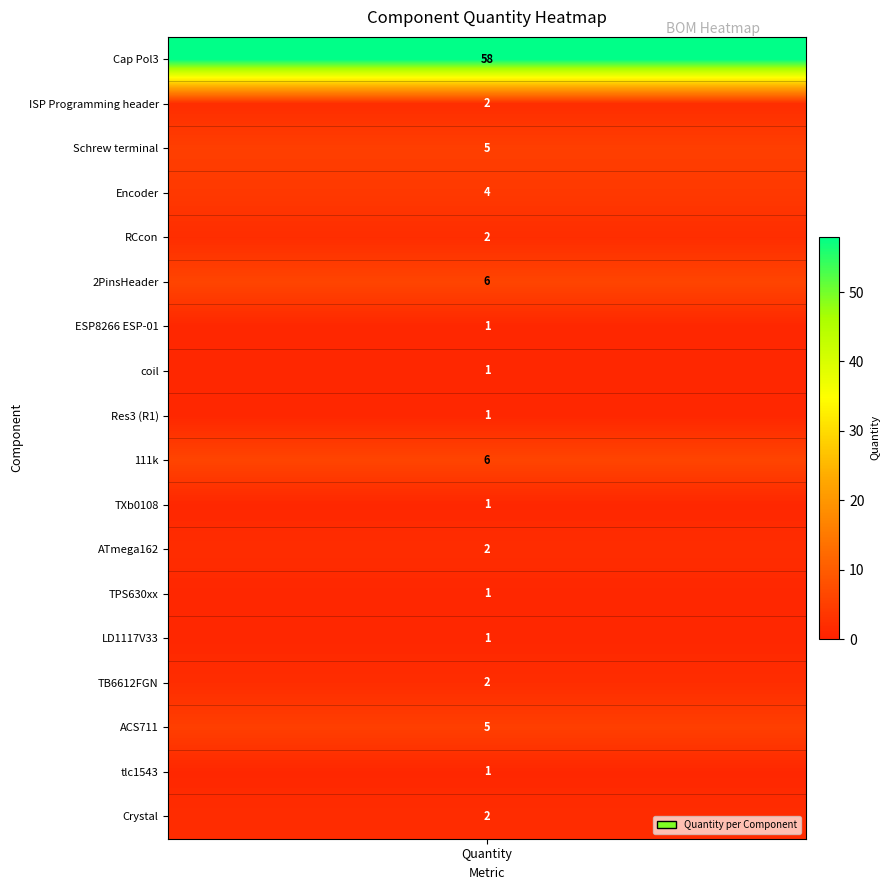

Reading right to left, what are all the values shown in this chart?

2	1	5	2	1	1	2	1	6	1	1	1	6	2	4	5	2	58